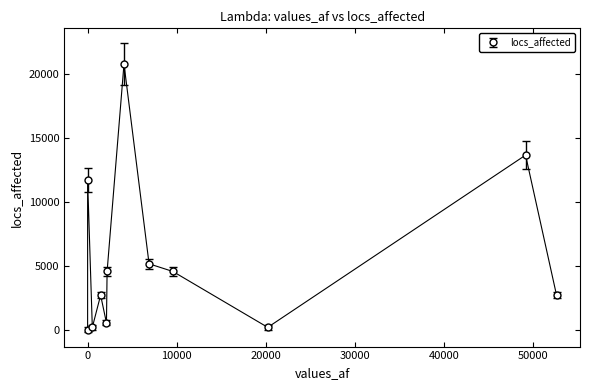

True or false: there are more than 2 points higher than both neighbors.

True